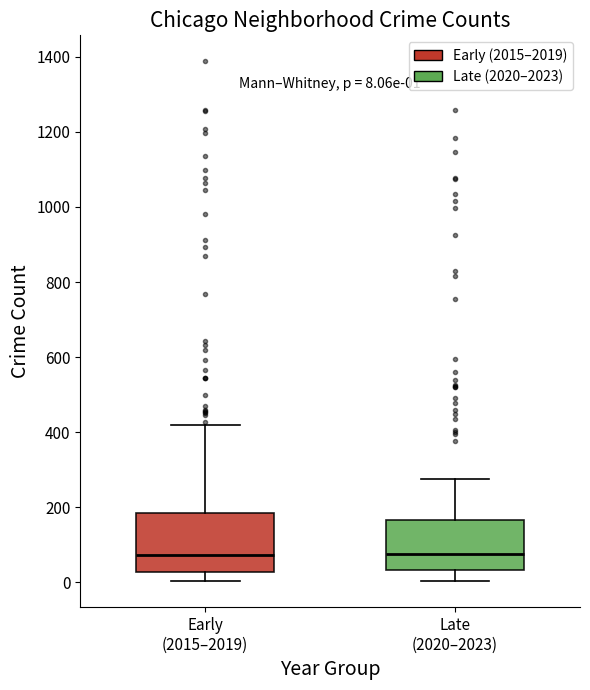

Which box is the tallest, from its lower edge to its upper edge?

Early (2015–2019)